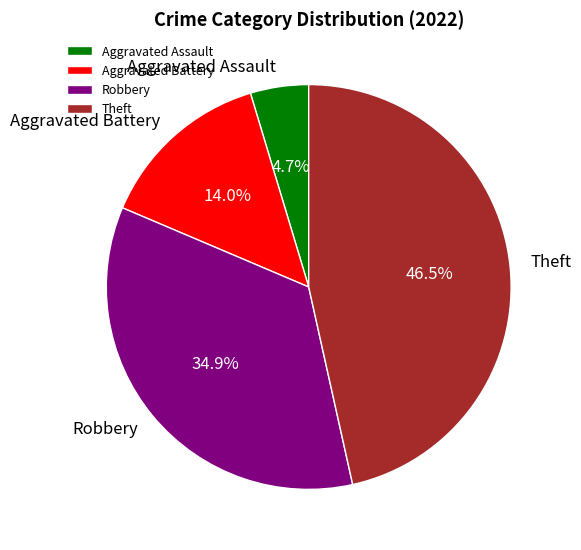

What percentage is NOT represented by Aggravated Battery?

86.0%